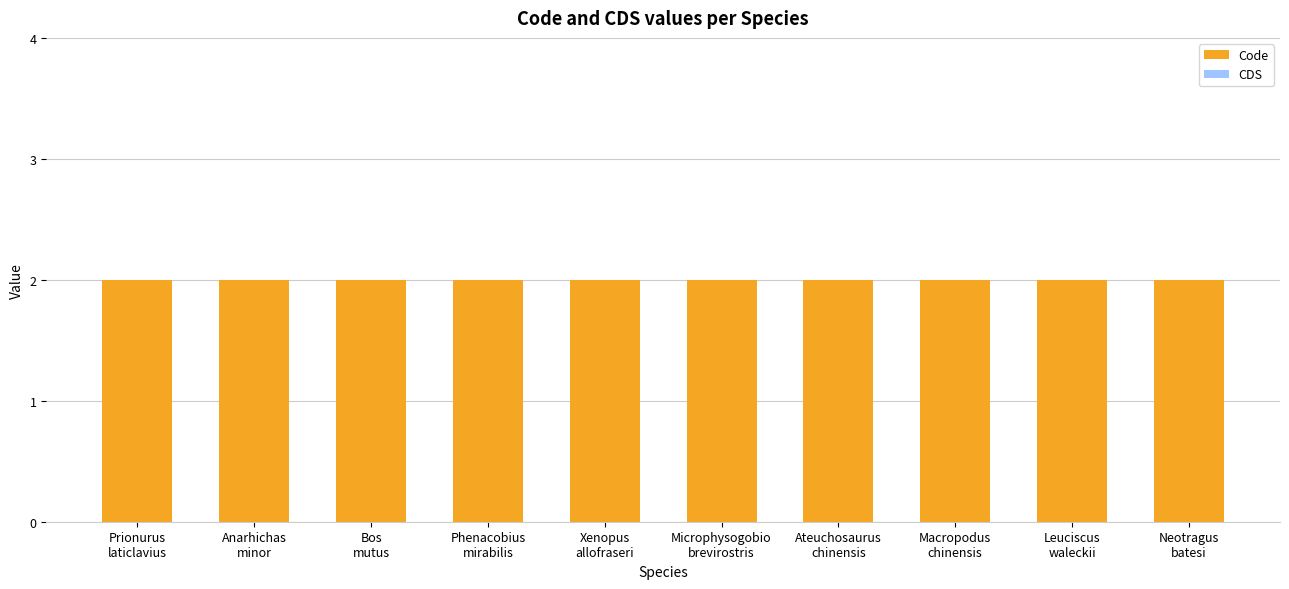

Is the value of CDS at Phenacobius
mirabilis greater than the value of Code at Ateuchosaurus
chinensis?

No